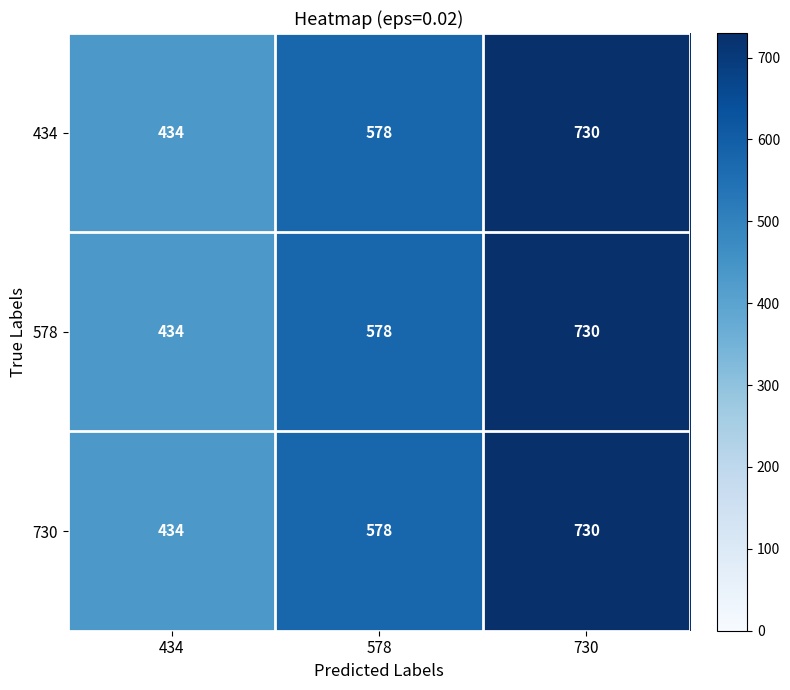

What is the total value across all series at 578?

1734